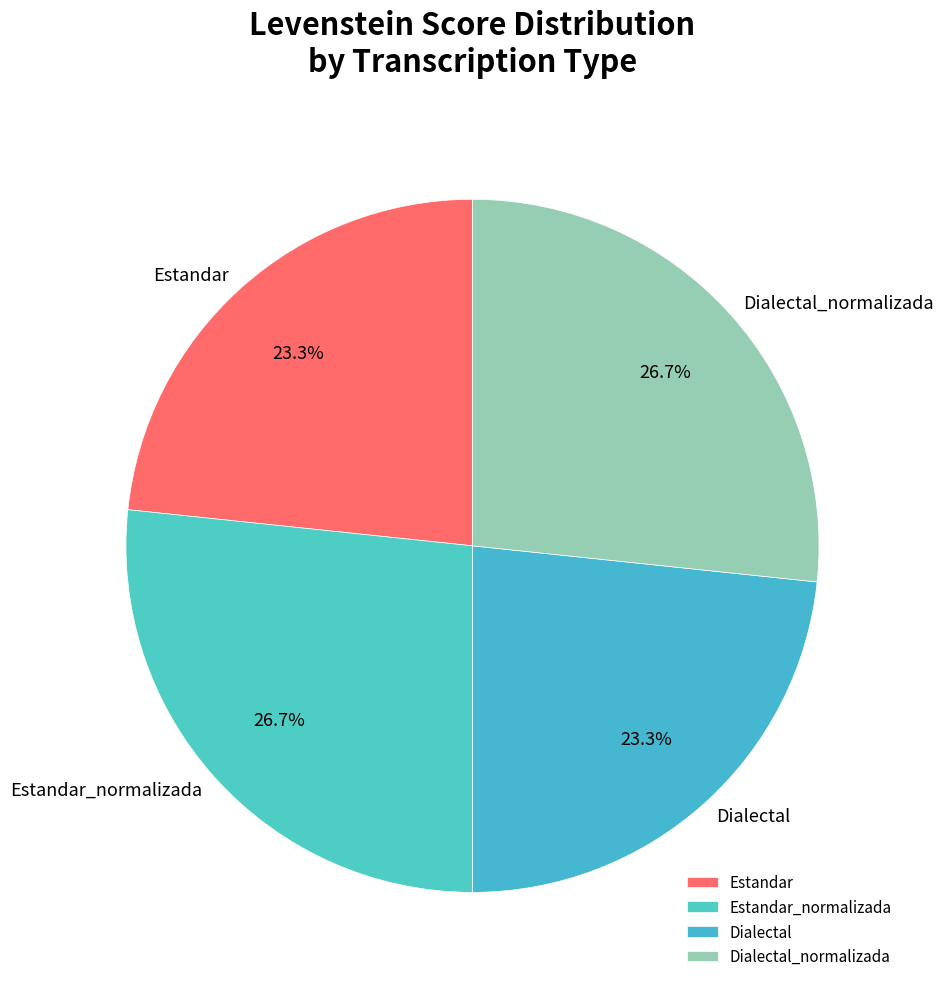

Does Dialectal_normalizada account for over 50% of the chart?

No